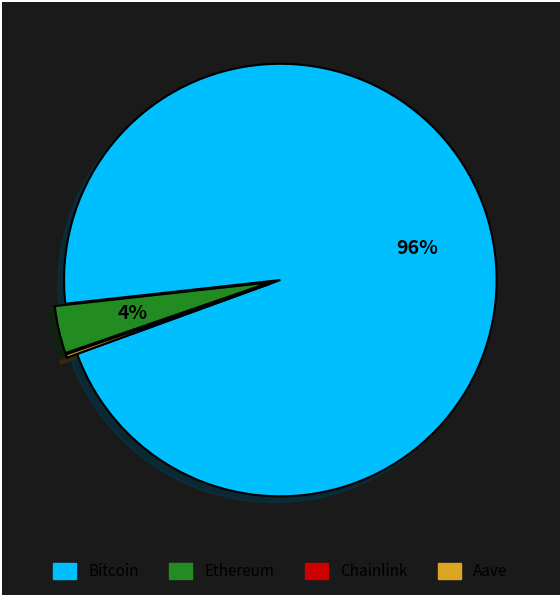

To the nearest percent, what is the average slice percentage?

25%